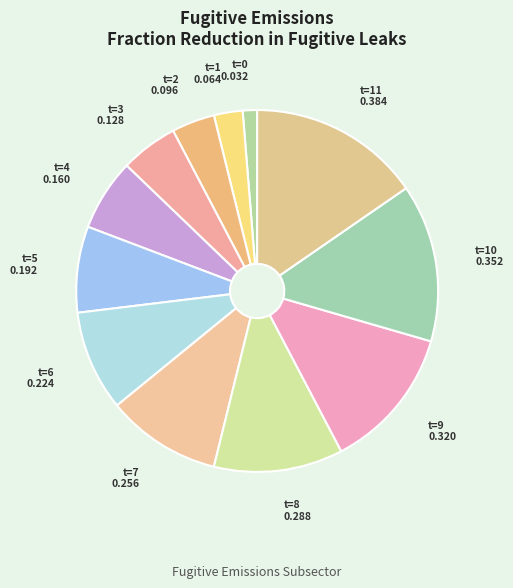

How many segments does this pie chart have?

12